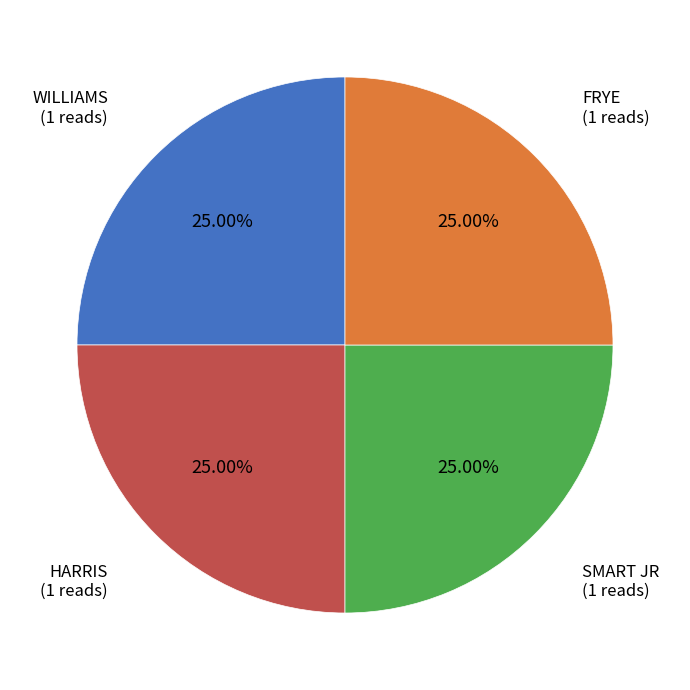

Is there a majority slice in this chart?

No